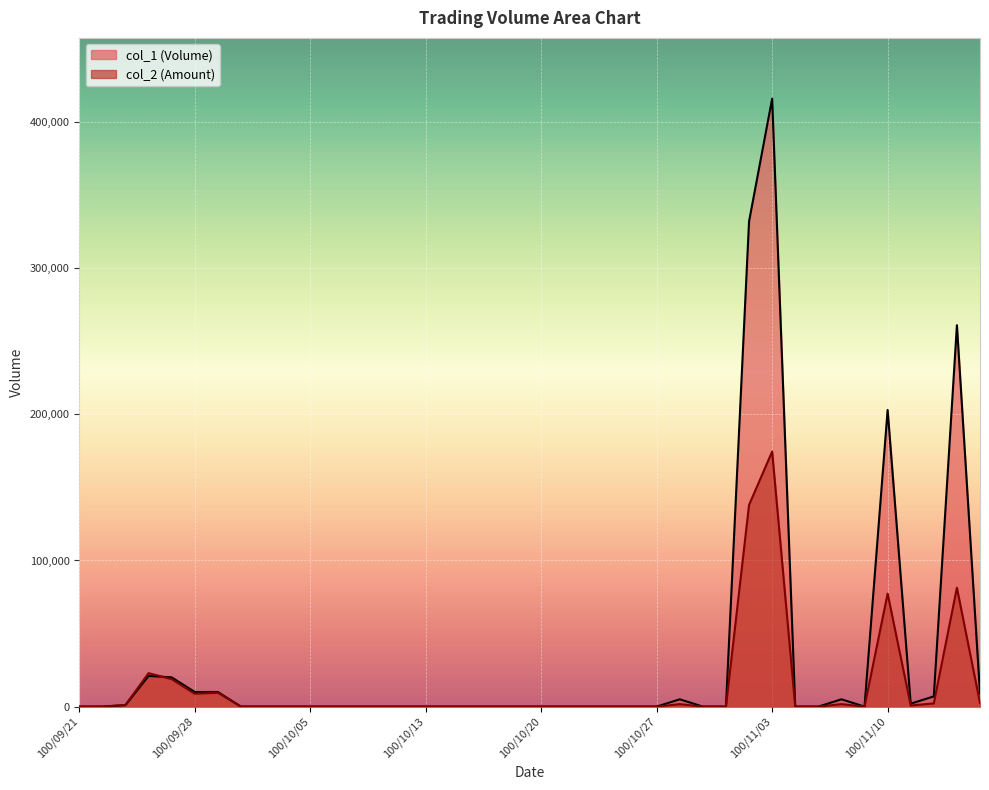

List the series in order of their peak value, lowest first.

col_2, col_1